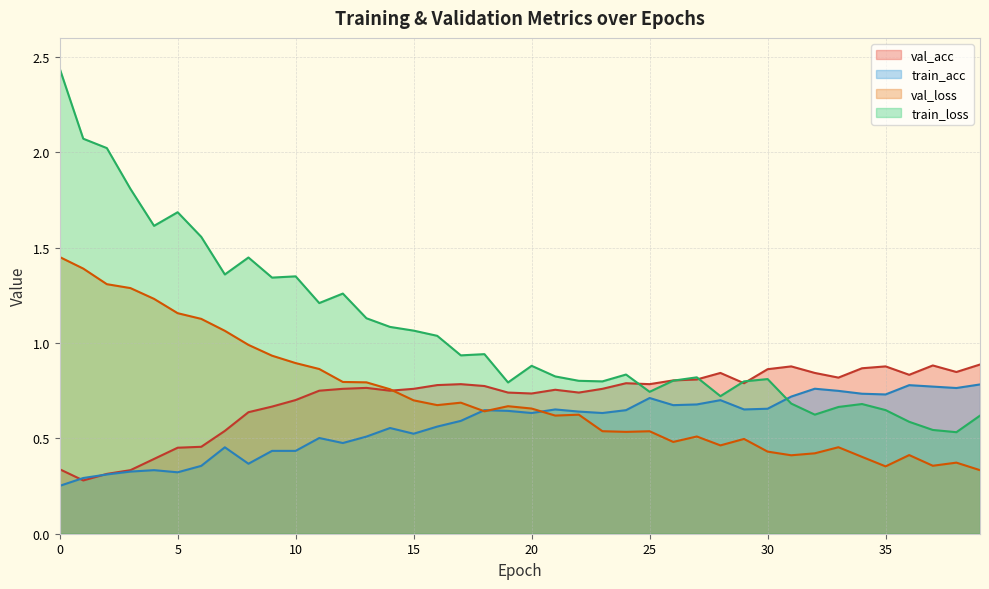

What is the label of the 15th point from the right?

25